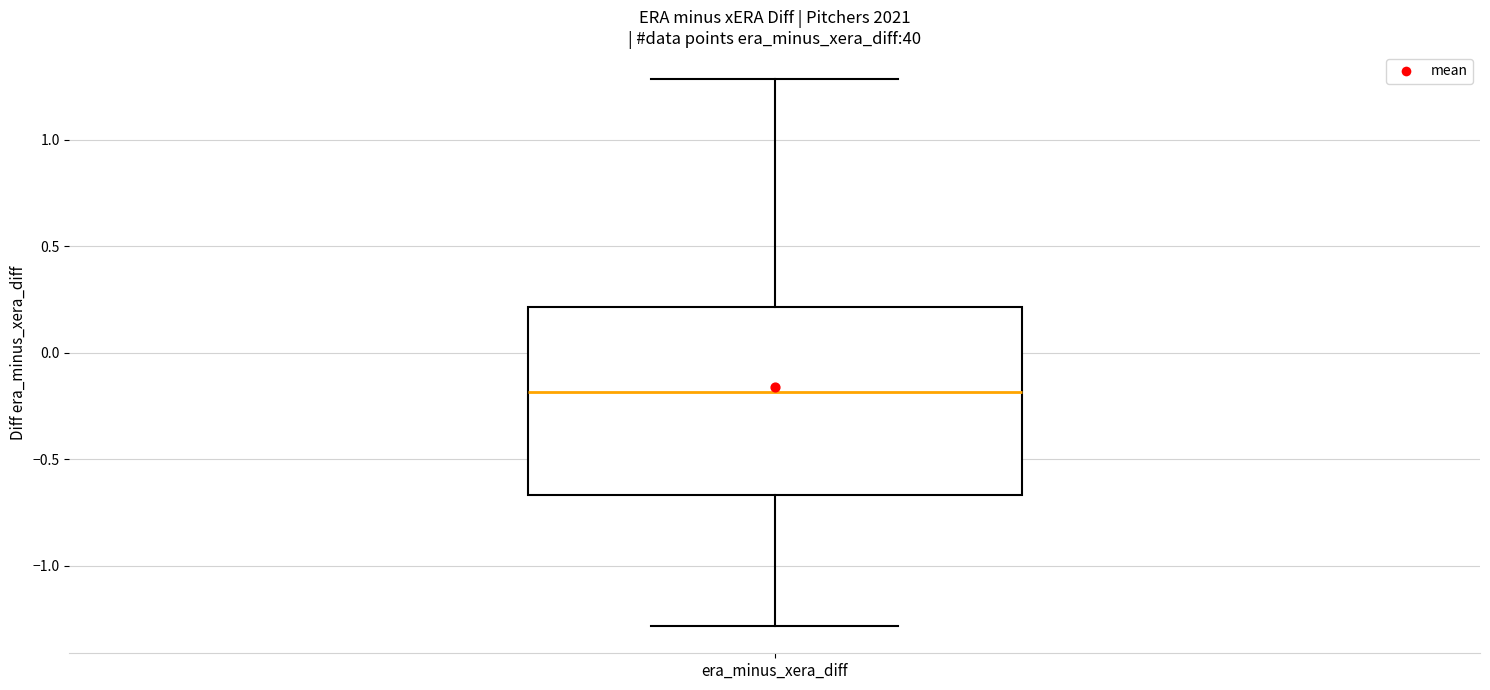

Read this box plot against the y-axis: the position of the median line, the range covered by the box, and the ends of both whiskers. The values are not printed on the chart, so give them approximately, as read against the axis.

median -0.20, box -0.65 to 0.20, whiskers -1.30 to 1.30